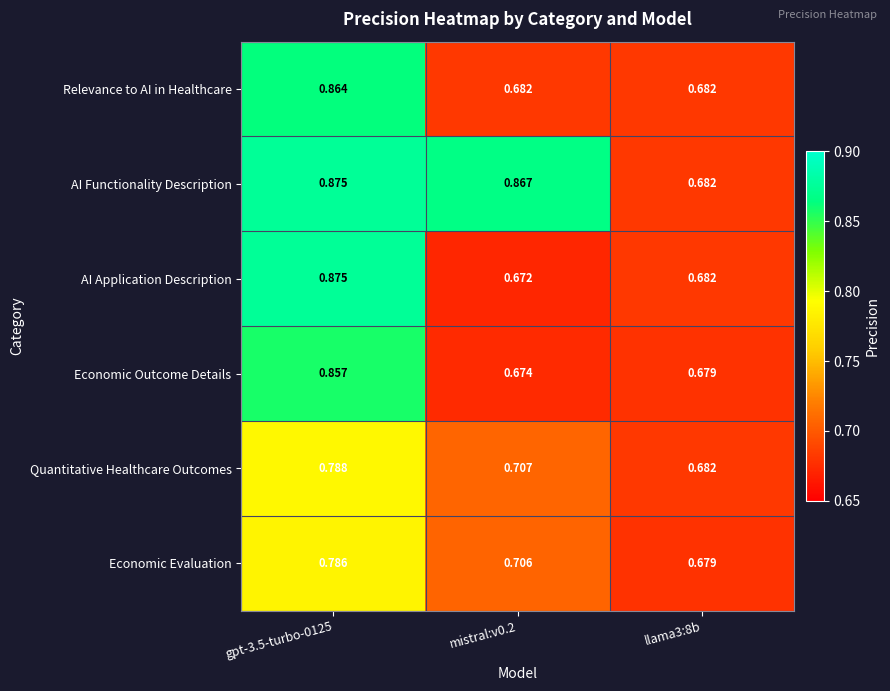

Rank the series at mistral:v0.2 from lowest to highest value.

AI Application Description, Economic Outcome Details, Relevance to AI in Healthcare, Economic Evaluation, Quantitative Healthcare Outcomes, AI Functionality Description